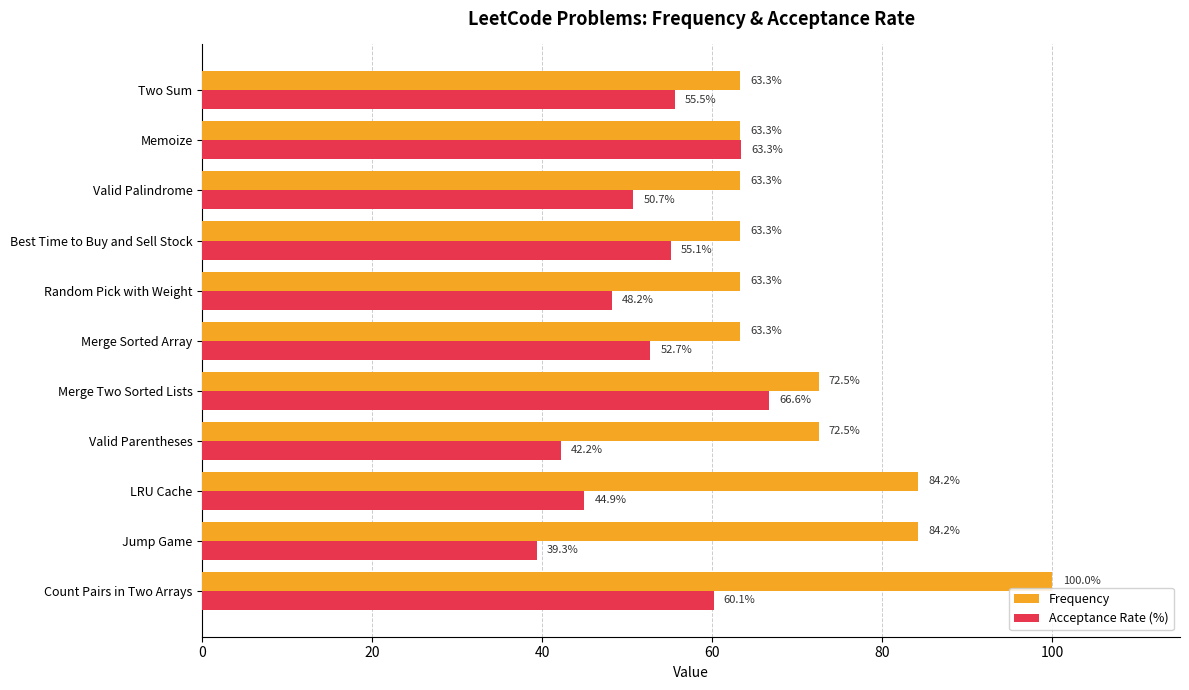

At which label does Acceptance Rate (%) reach its minimum?

Jump Game